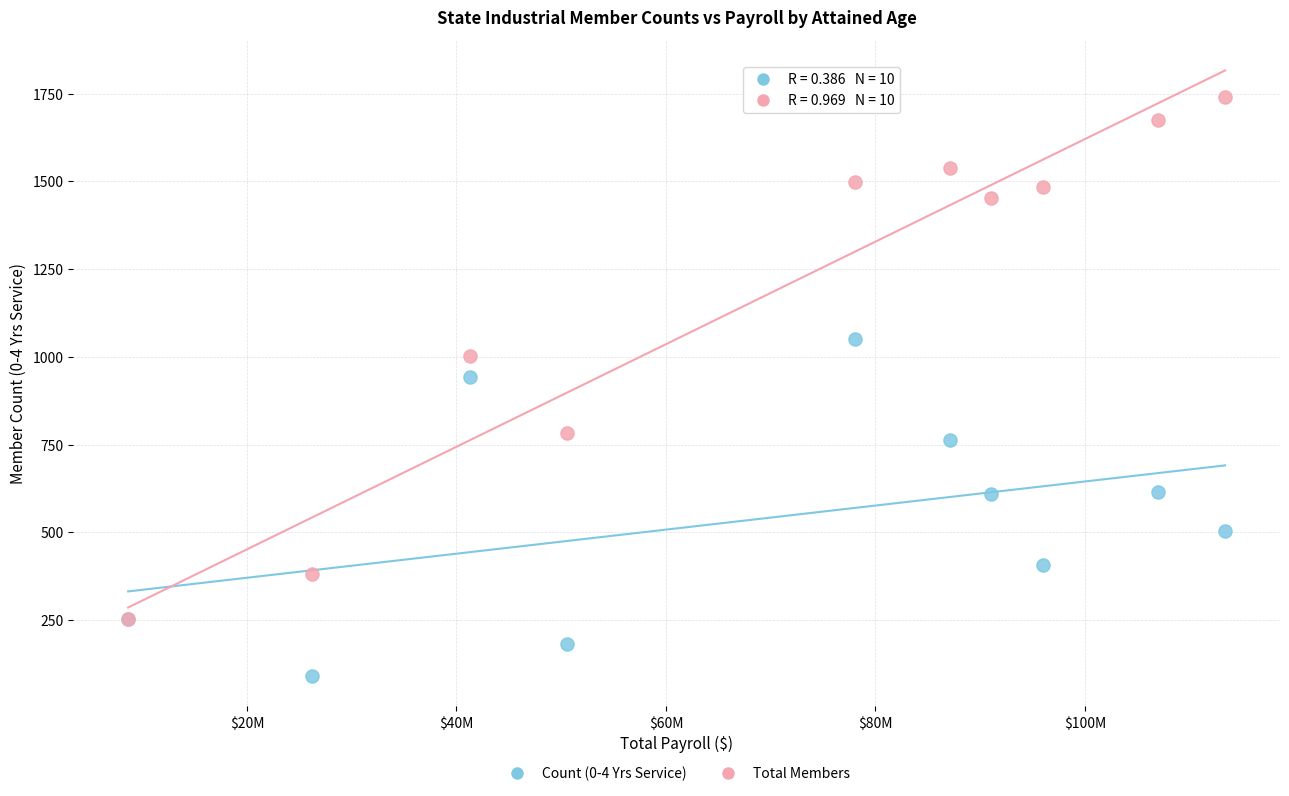

What are all the series names shown in the legend?

Count (0-4 Yrs Service), Total Members